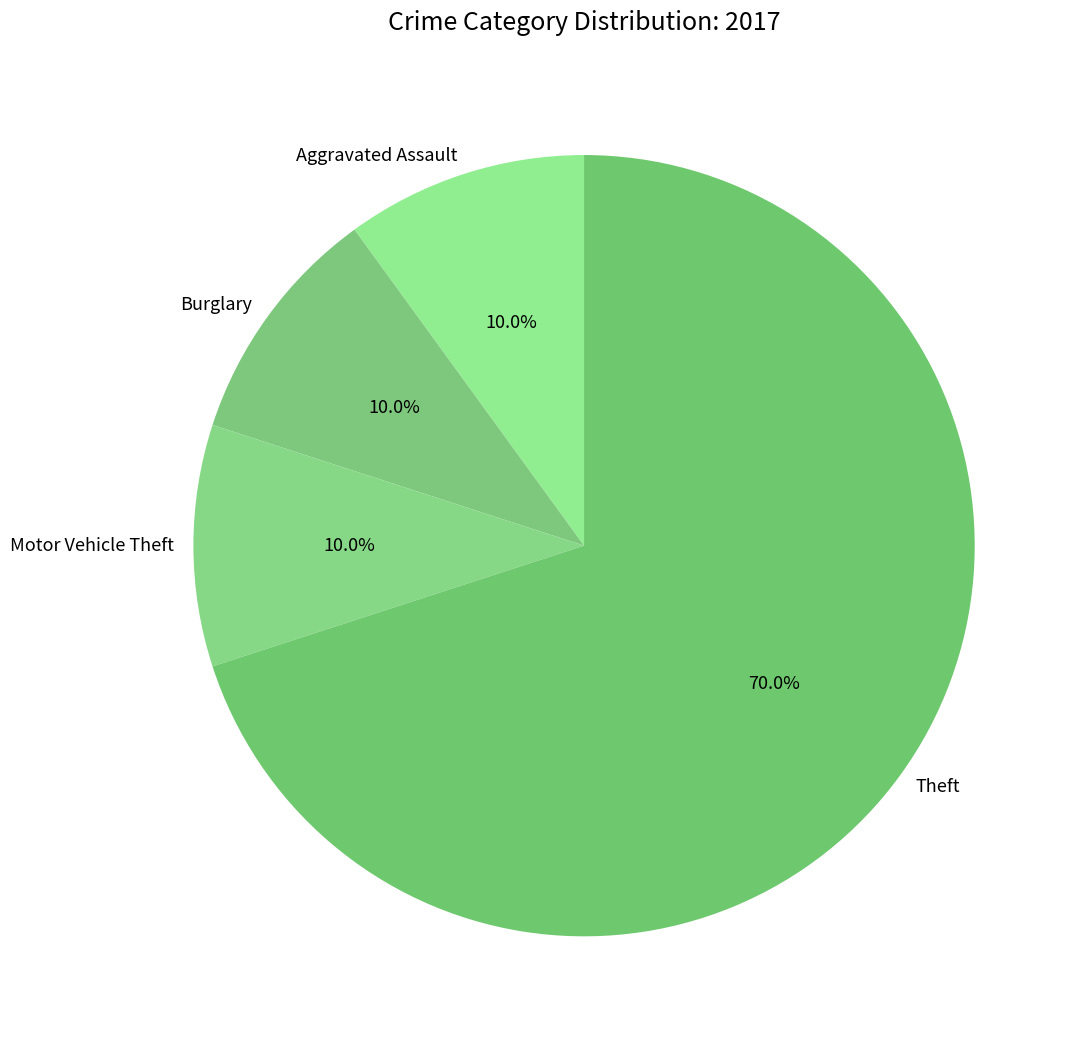

How many slices are in this pie chart?

4